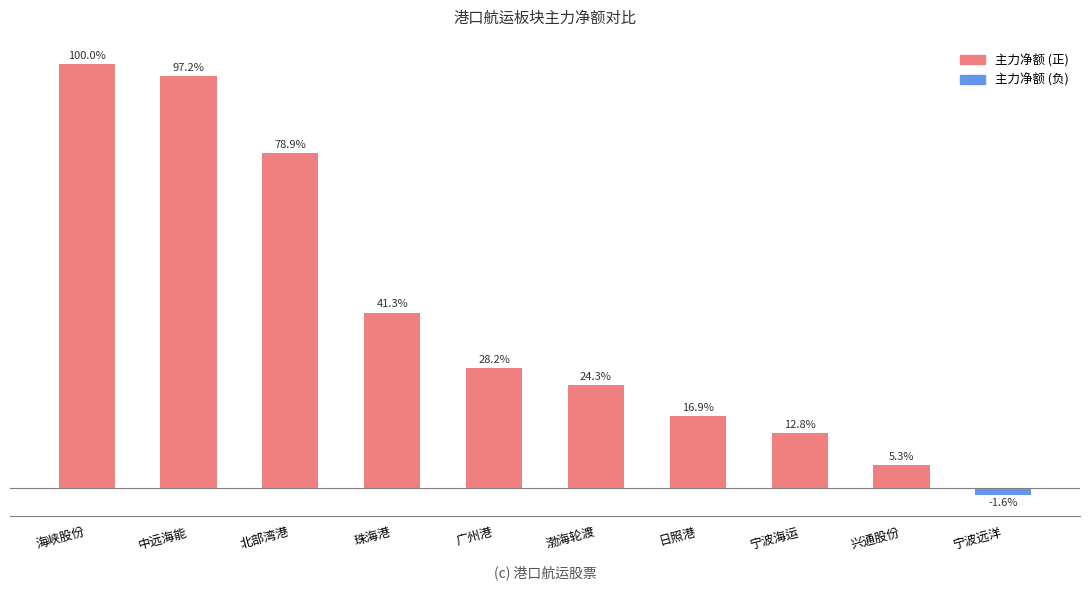

Are the bars horizontal?

No